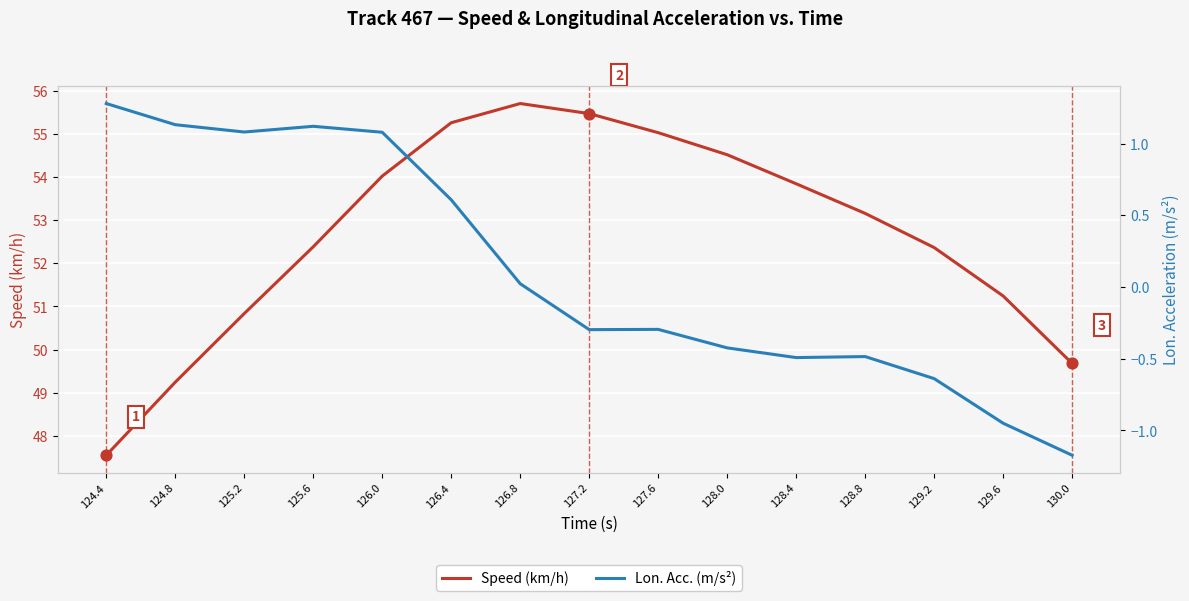

At how many categories does at least one series exceed 40?

15